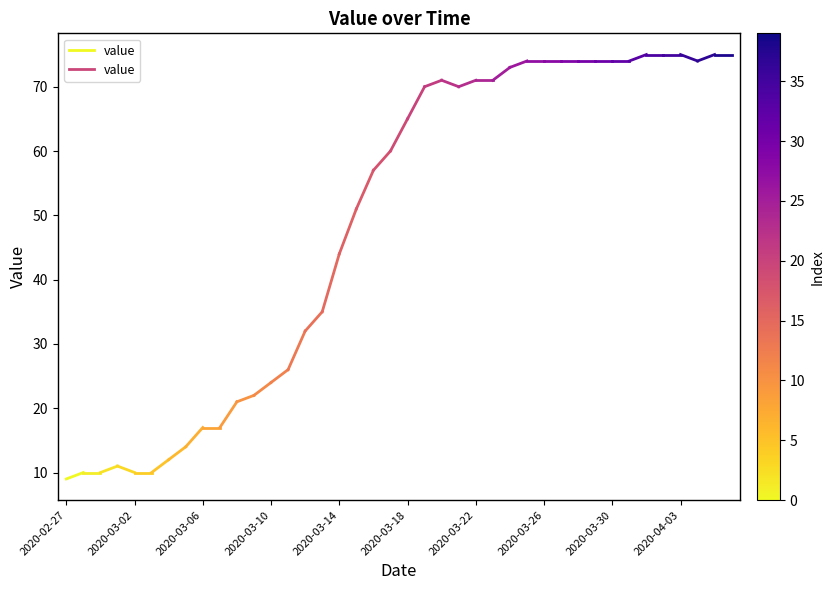

True or false: the data shows 10 at 2020-03-02.

True